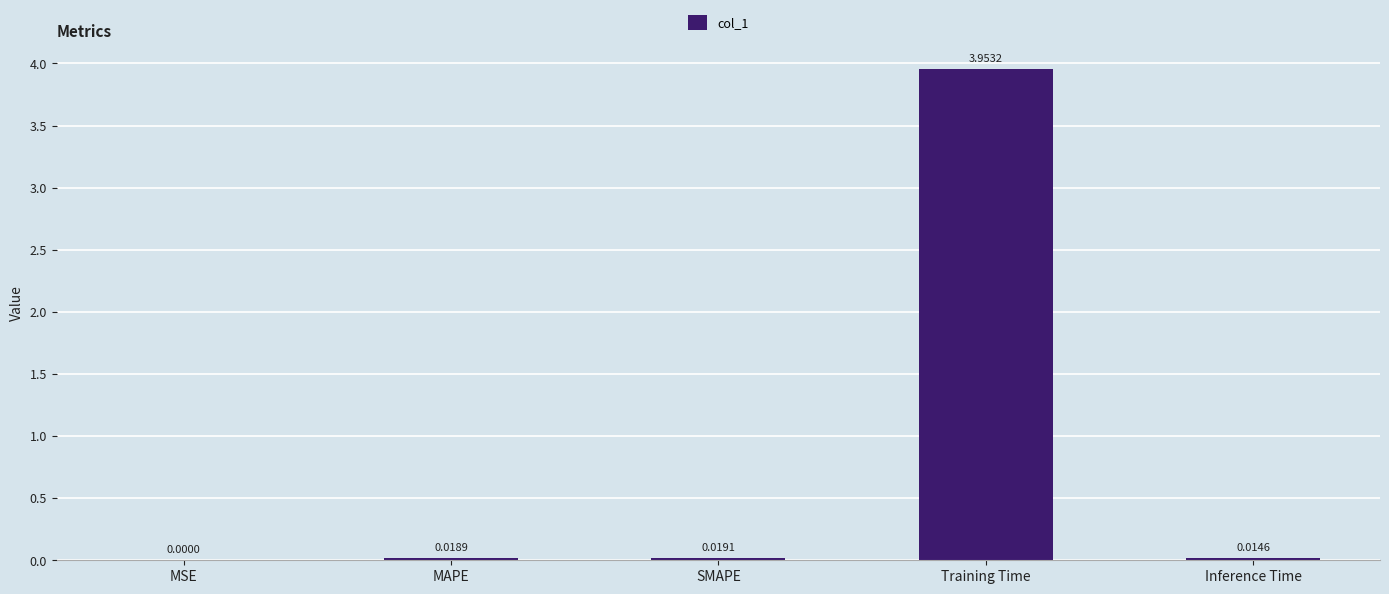

At which category does the chart reach its peak across all series?

Training Time